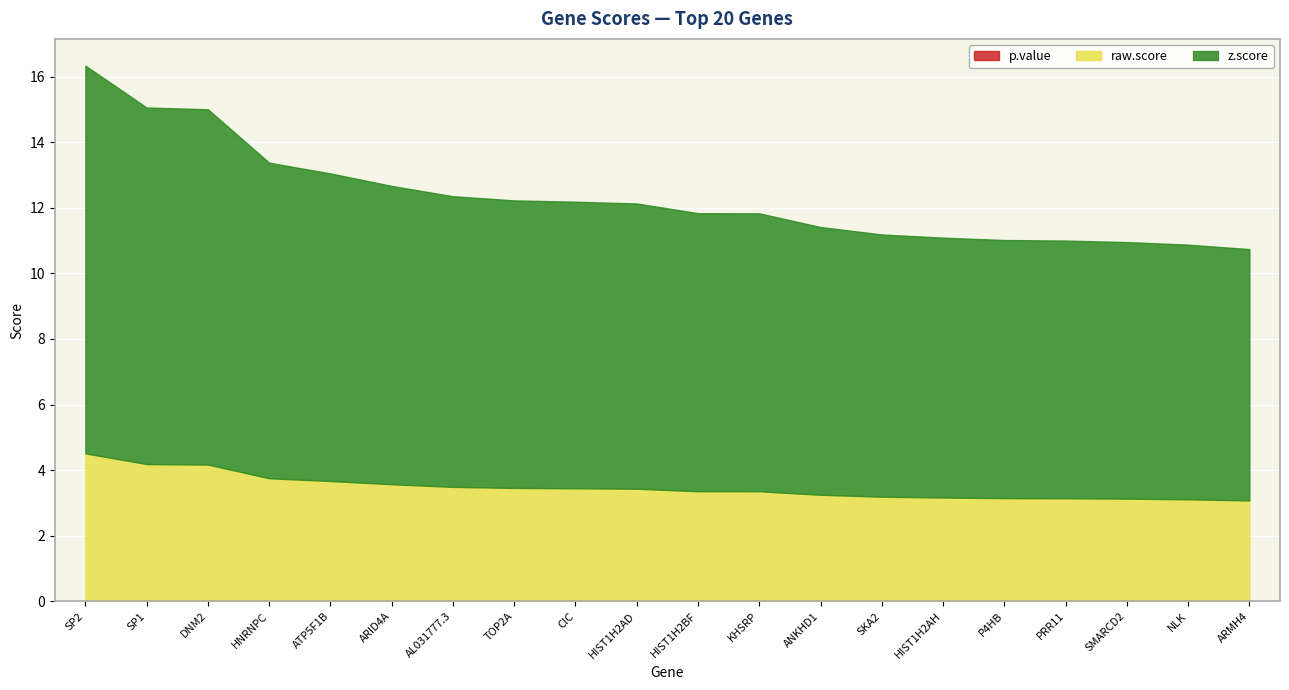

List the series in order of their peak value, highest first.

z.score, raw.score, p.value